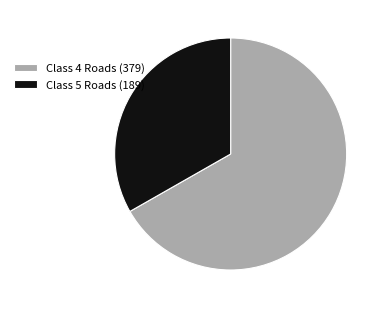

What is the ratio of the value at Class 5 Roads (189) to the value at Class 4 Roads (379)?

0.5